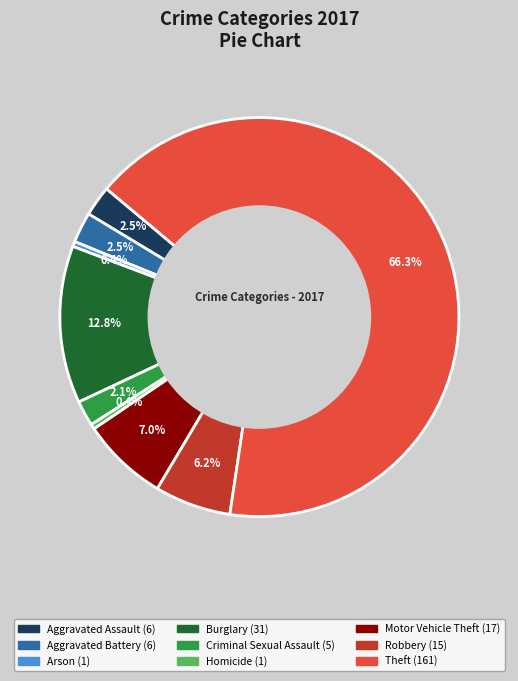

Is there any slice that represents more than half of the pie?

Yes